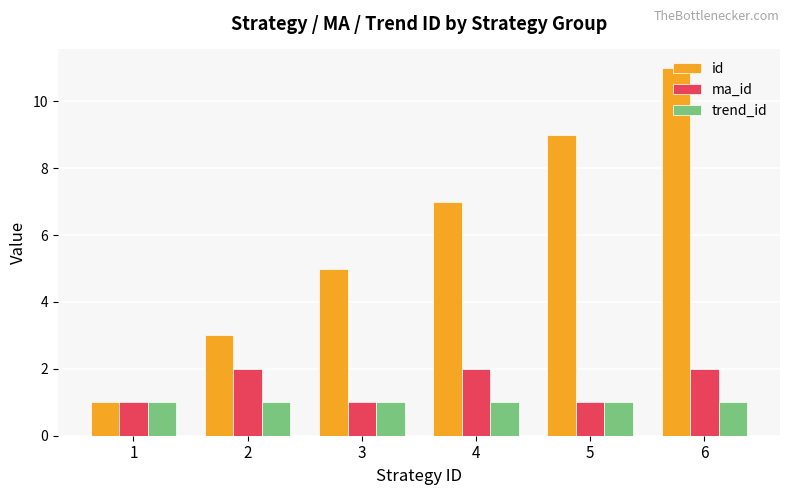

What is the minimum value for id?

1